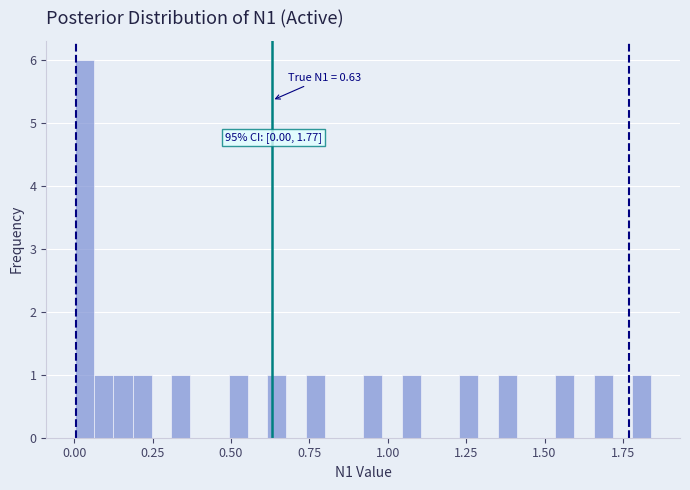

Around what value on the x-axis is the tallest bar? Give the approximate position of its centre, as read against the axis.

0.05